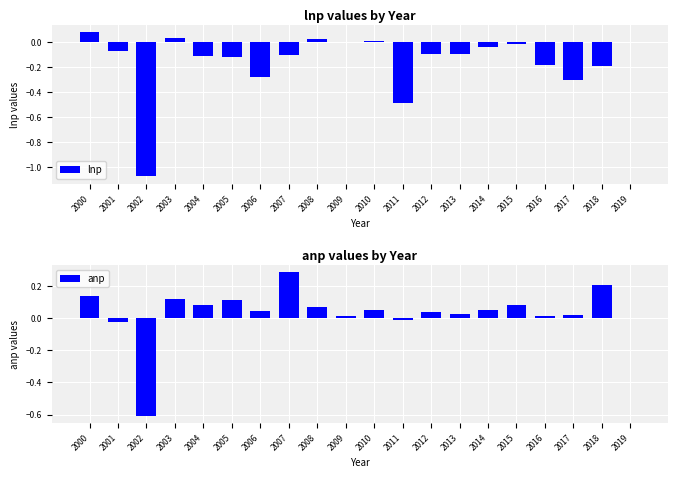

Rank the series at 2014 from highest to lowest value.

anp, lnp